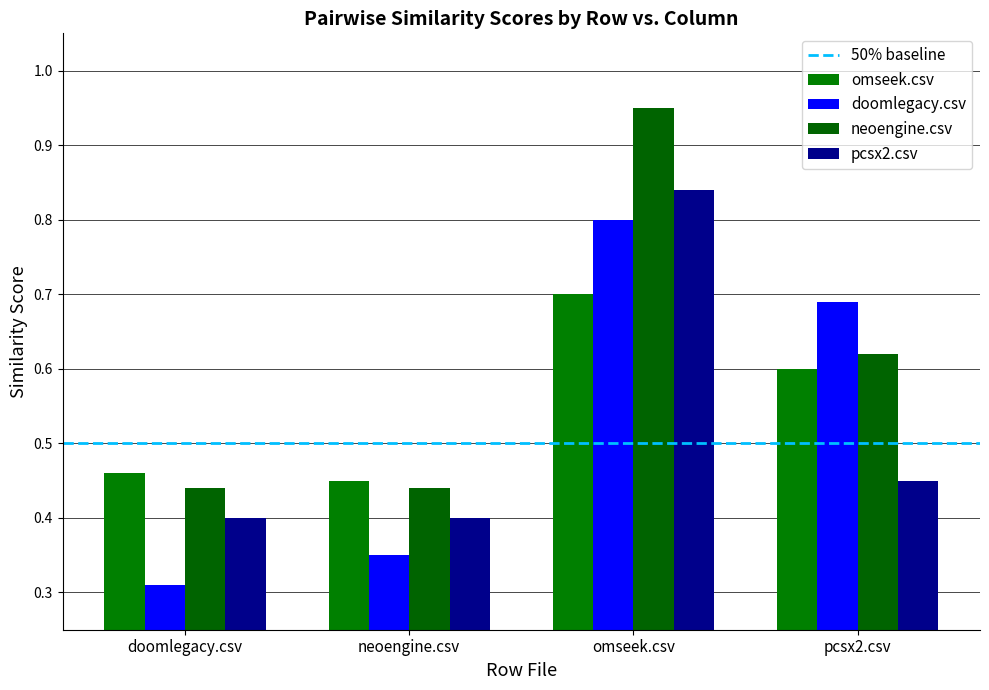

Does the chart contain any negative values?

No